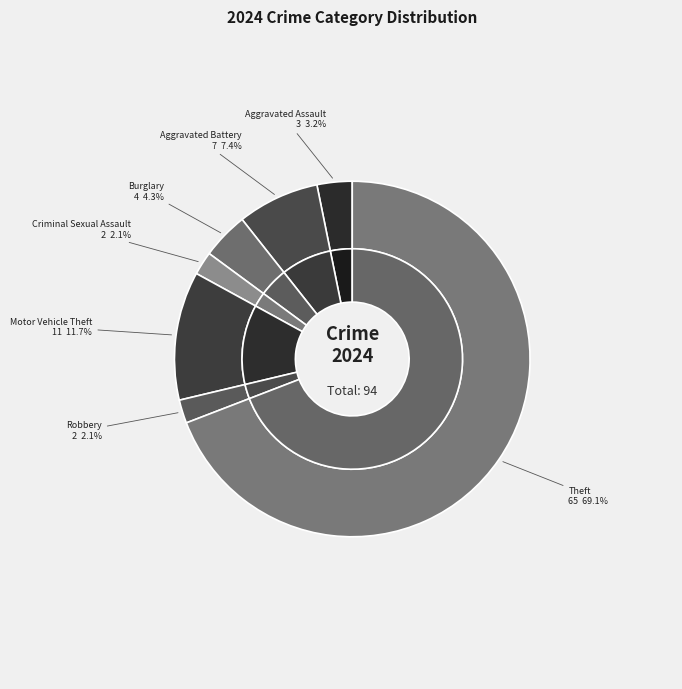

How much of the chart is everything except Aggravated Assault?

96.8%